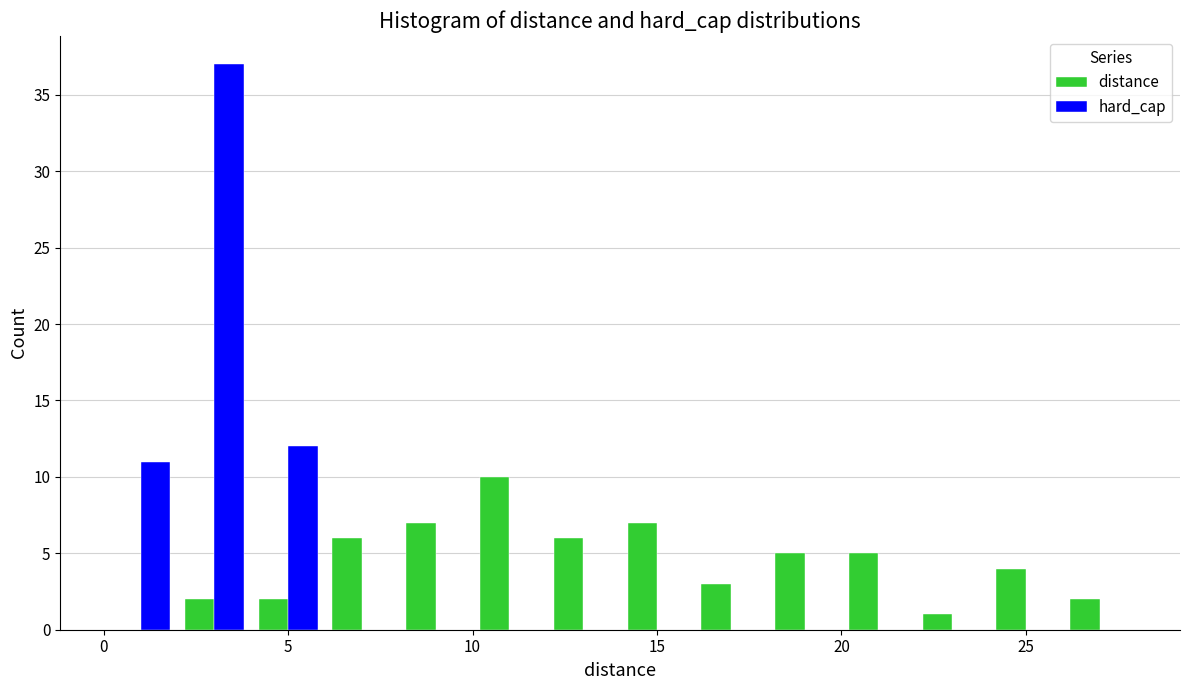

Reading left to right, list every range on the x-axis with the height of the bar of each series over it. The values are not printed on the chart, so give them approximately, as read against the axis.

0 to 2: distance=0	hard_cap=11
2 to 4: distance=2	hard_cap=37
4 to 6: distance=2	hard_cap=12
6 to 8: distance=6	hard_cap=0
8 to 10: distance=7	hard_cap=0
10 to 12: distance=10	hard_cap=0
12 to 14: distance=6	hard_cap=0
14 to 16: distance=7	hard_cap=0
16 to 18: distance=3	hard_cap=0
18 to 20: distance=5	hard_cap=0
20 to 22: distance=5	hard_cap=0
22 to 24: distance=1	hard_cap=0
24 to 26: distance=4	hard_cap=0
26 to 28: distance=2	hard_cap=0